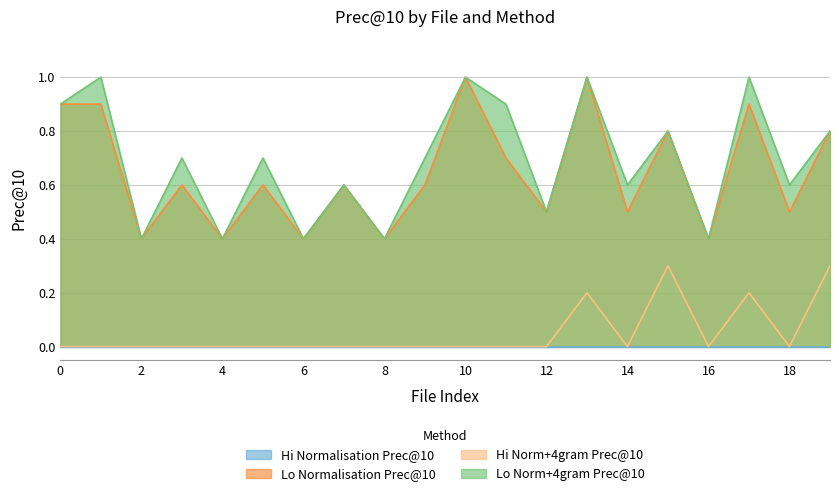

What is the sum of all Hi Norm+4gram Prec@10 values?

1.0